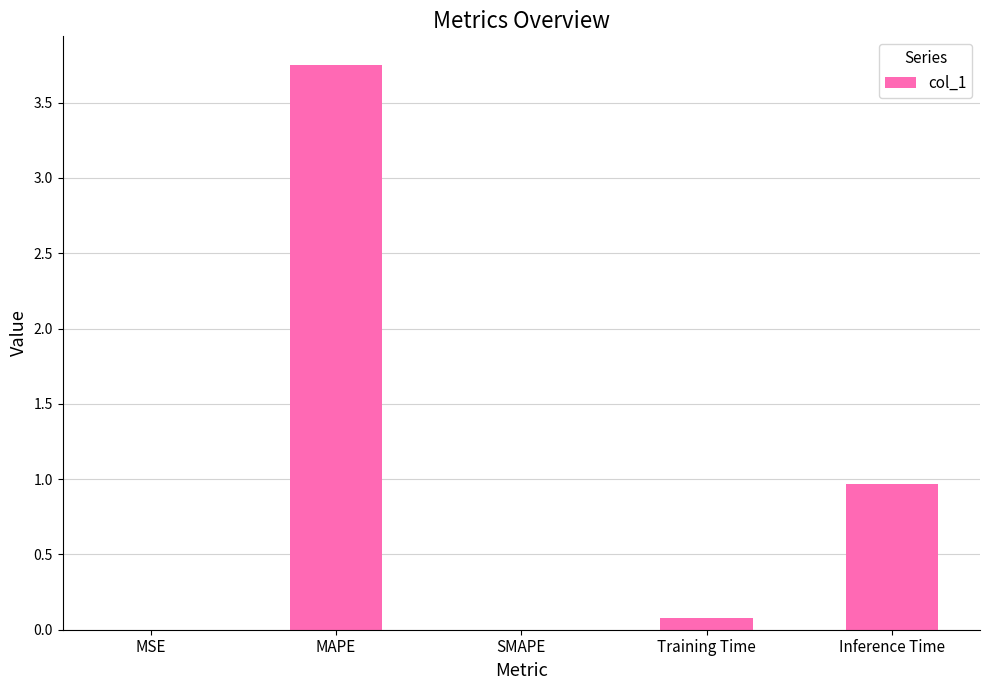

At which label is the value closest to 1?

Inference Time